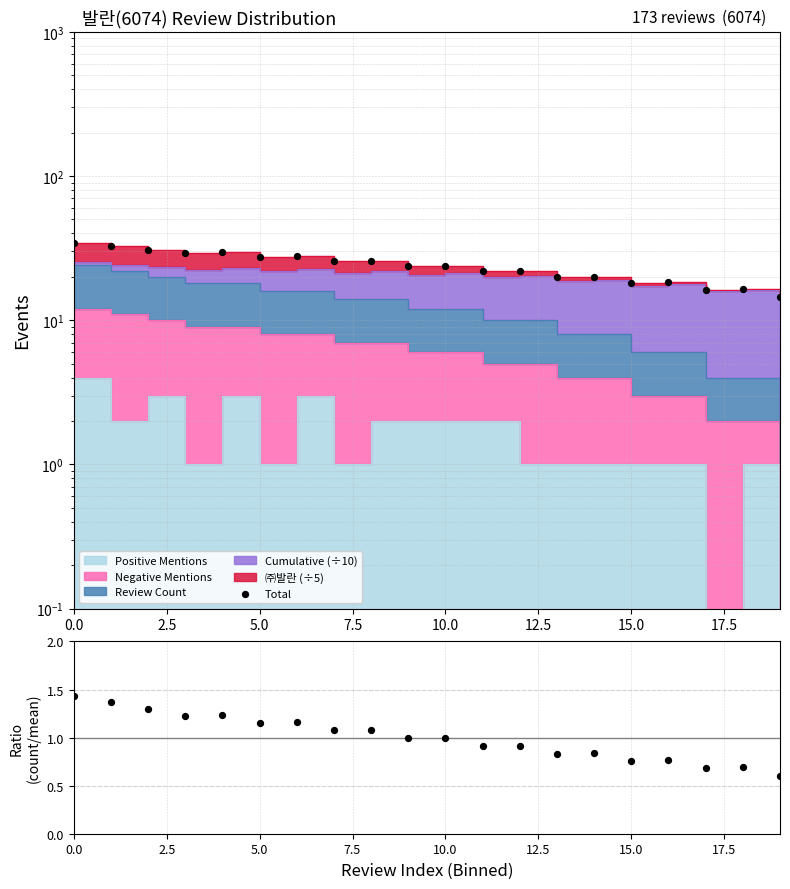

What is the total value across all series at 9?

24.7